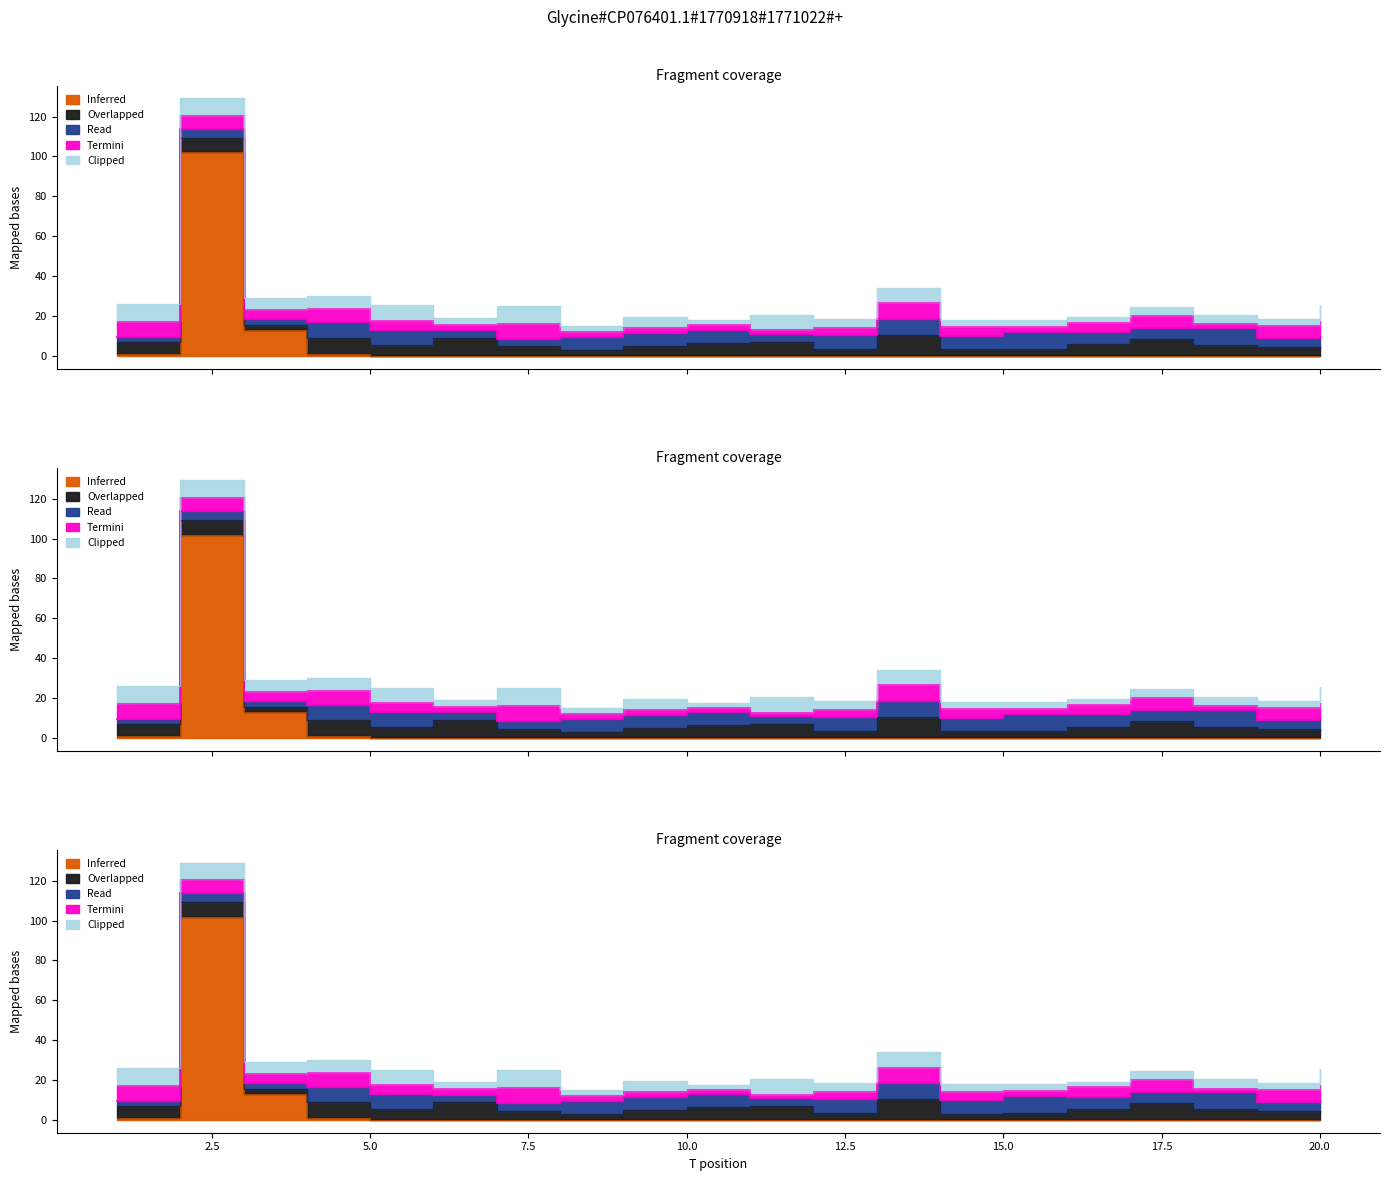

In x4, how many points are higher than both neighbors (excluding endpoints)?

6